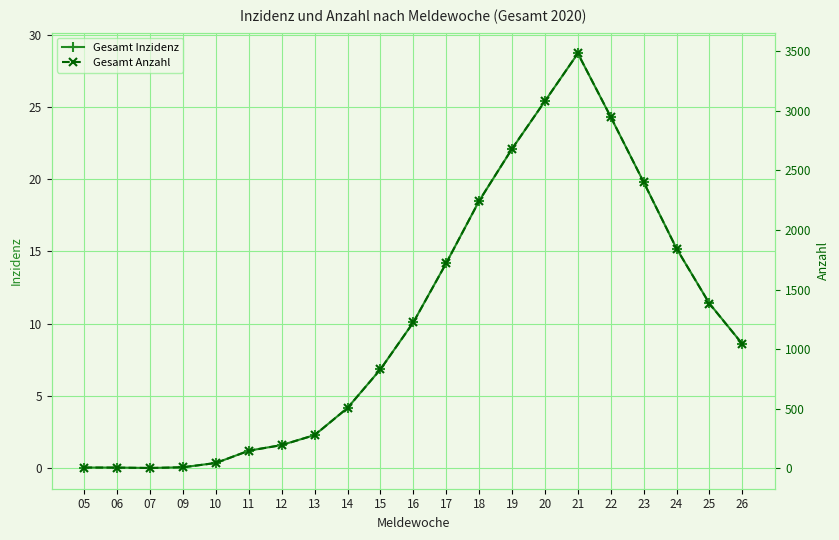

What is the value of the Gesamt Inzidenz point at the 11th from the left?

10.1